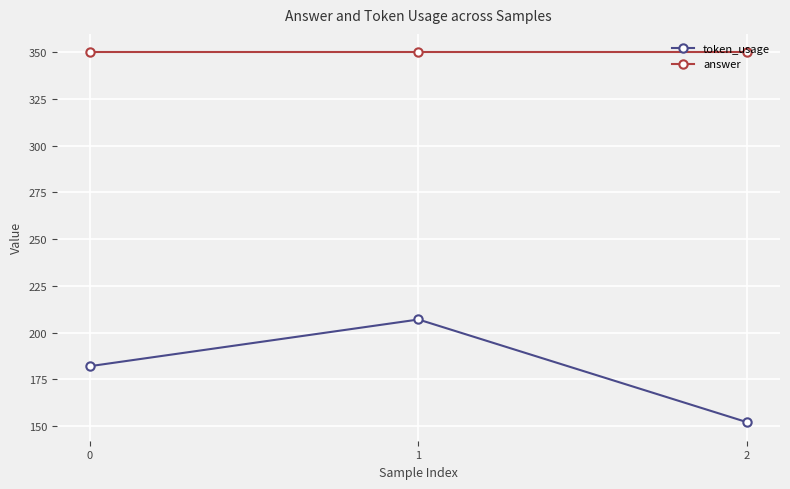

At which category is the sum across all series the highest?

1